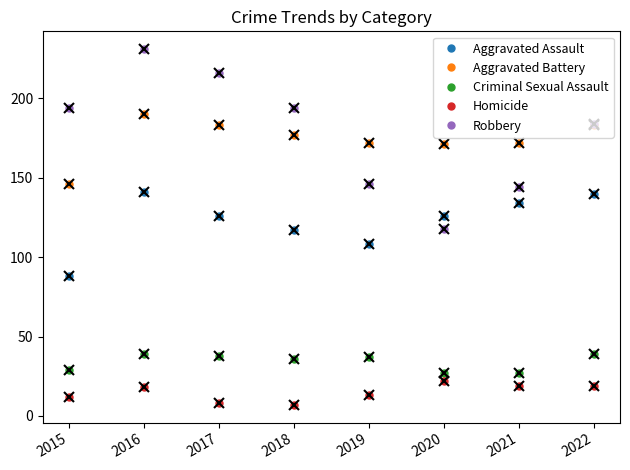

What is the maximum value for Robbery?

231